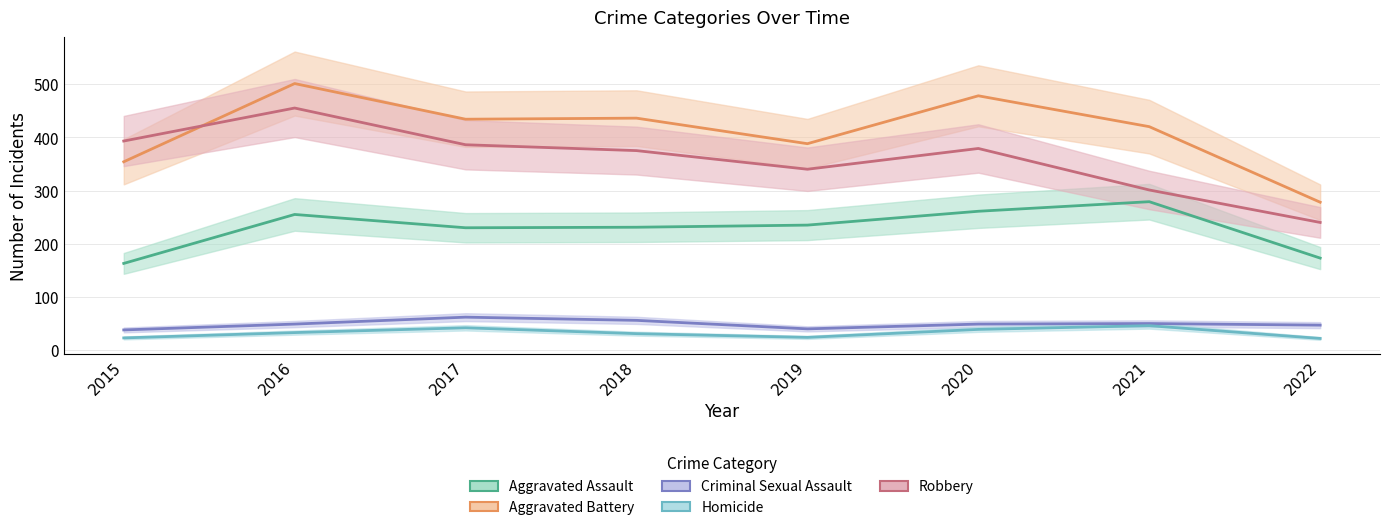

Which series has the largest total across all categories?

Aggravated Battery